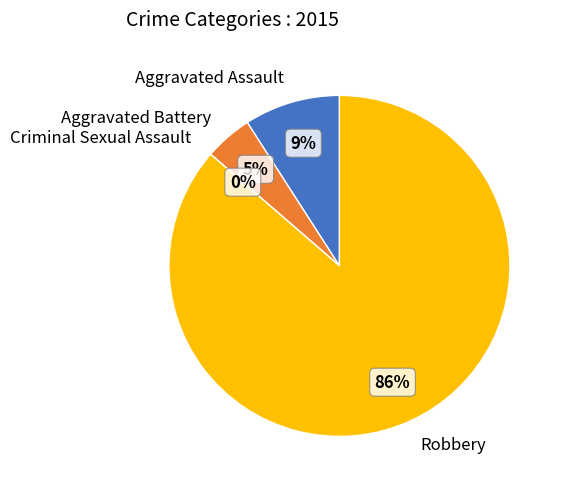

To the nearest percent, what is the combined percentage of Aggravated Assault and Aggravated Battery?

14%